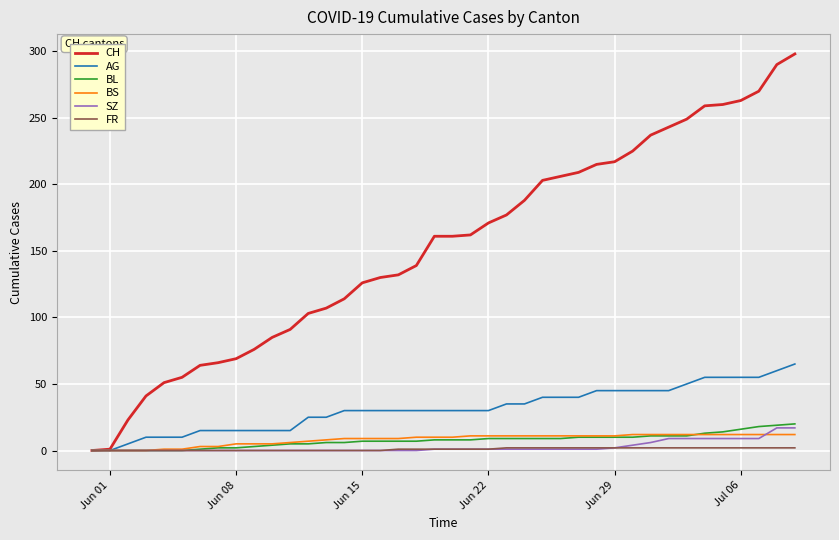

Which series has the widest spread of values?

CH